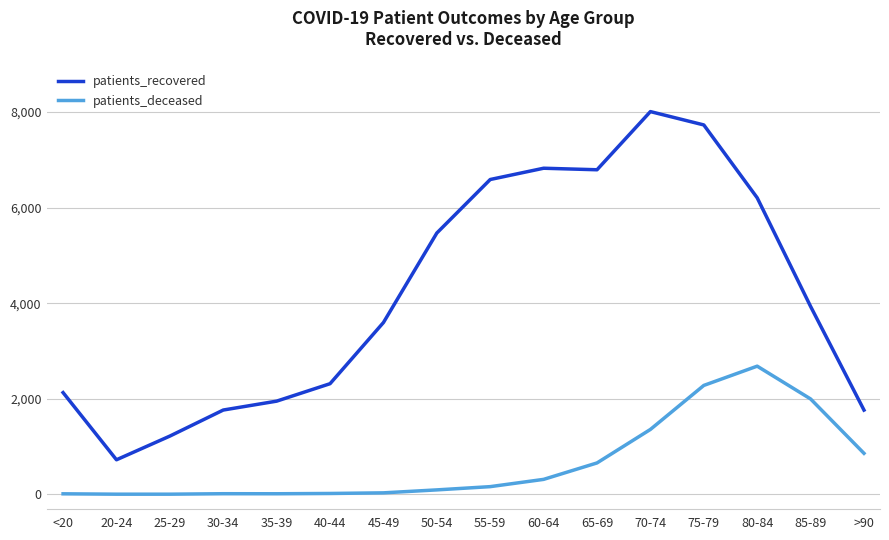

What is the maximum value shown in the chart?

8009